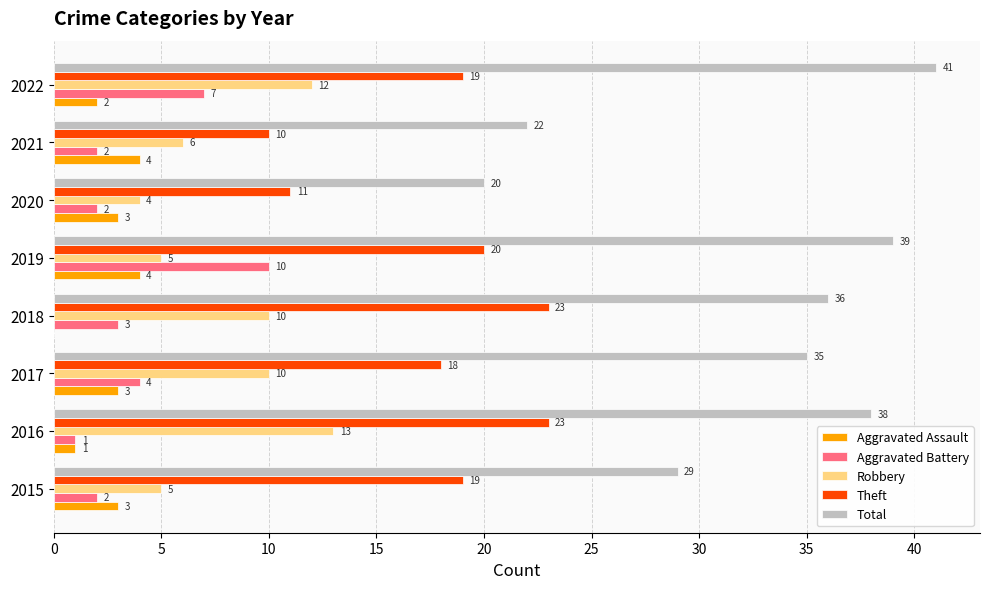

At which label is Aggravated Battery closest to 5?

2017